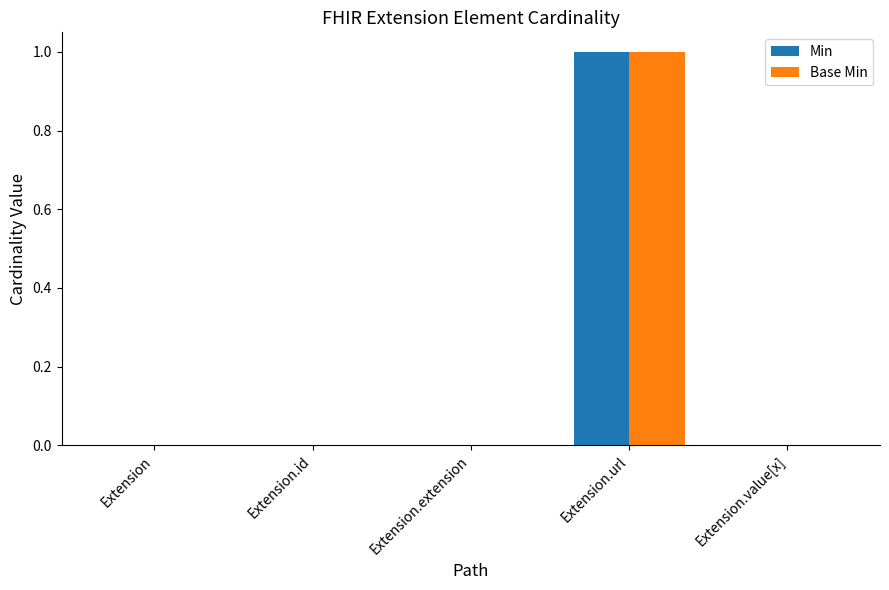

How many groups of bars are there?

5